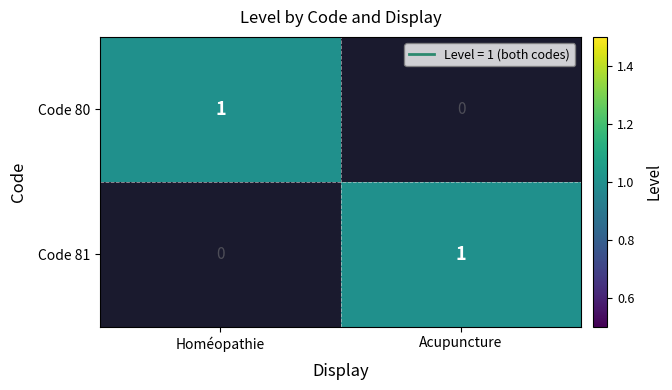

At Acupuncture, list the series in order from largest to smallest.

Code 81, Code 80